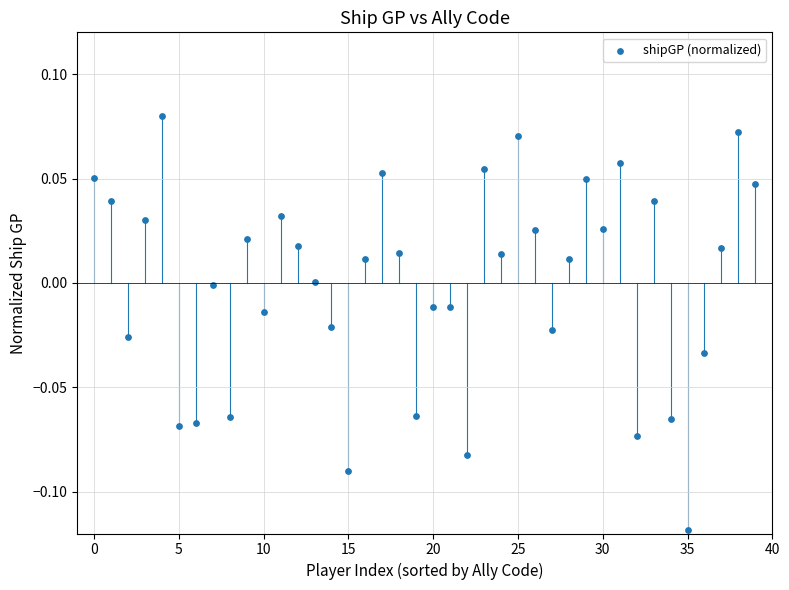

How many points are shown in the scatter plot?

40